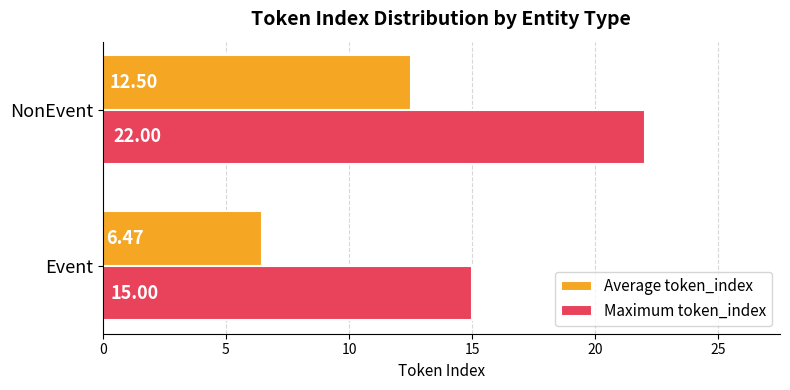

What is the difference between the maximum and minimum values in the Average token_index series?

6.0